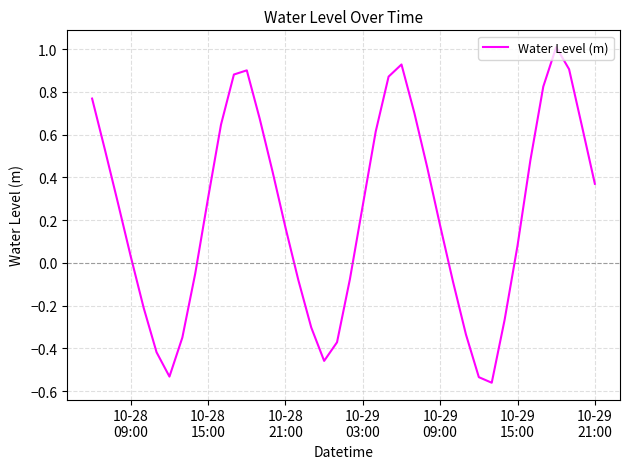

How many distinct data groups are displayed?

1